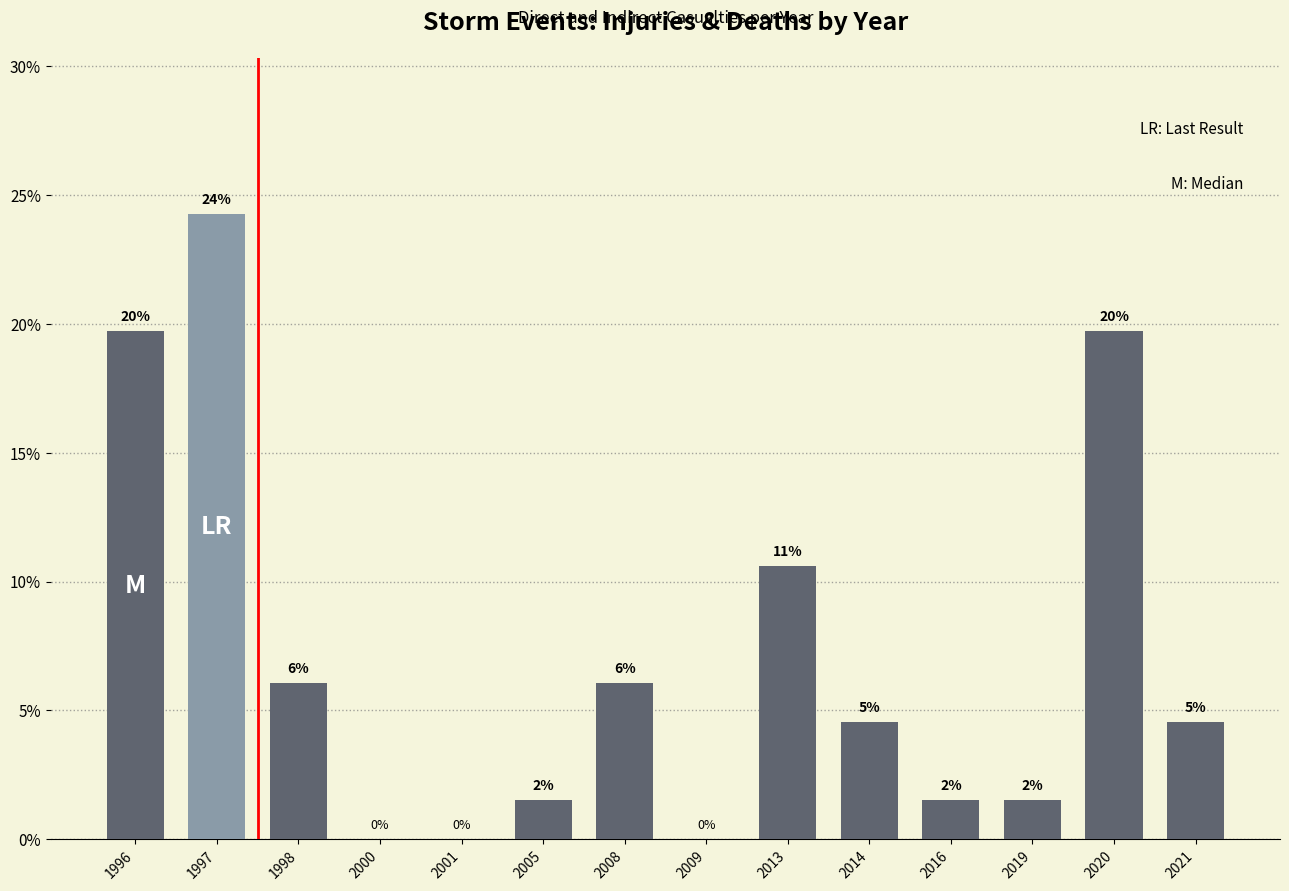

True or false: the data shows 0.0 at 2009.

True